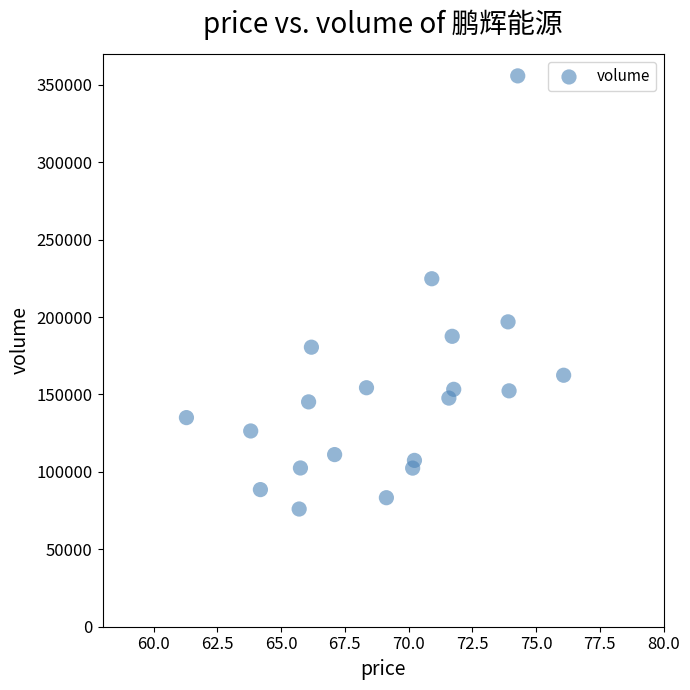

What is the range of Y values (max minus min)?

279767